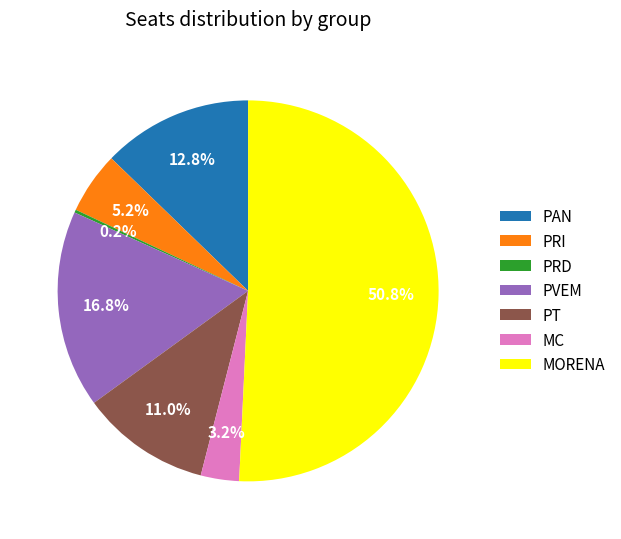

Which has a higher value, PRI or PAN?

PAN